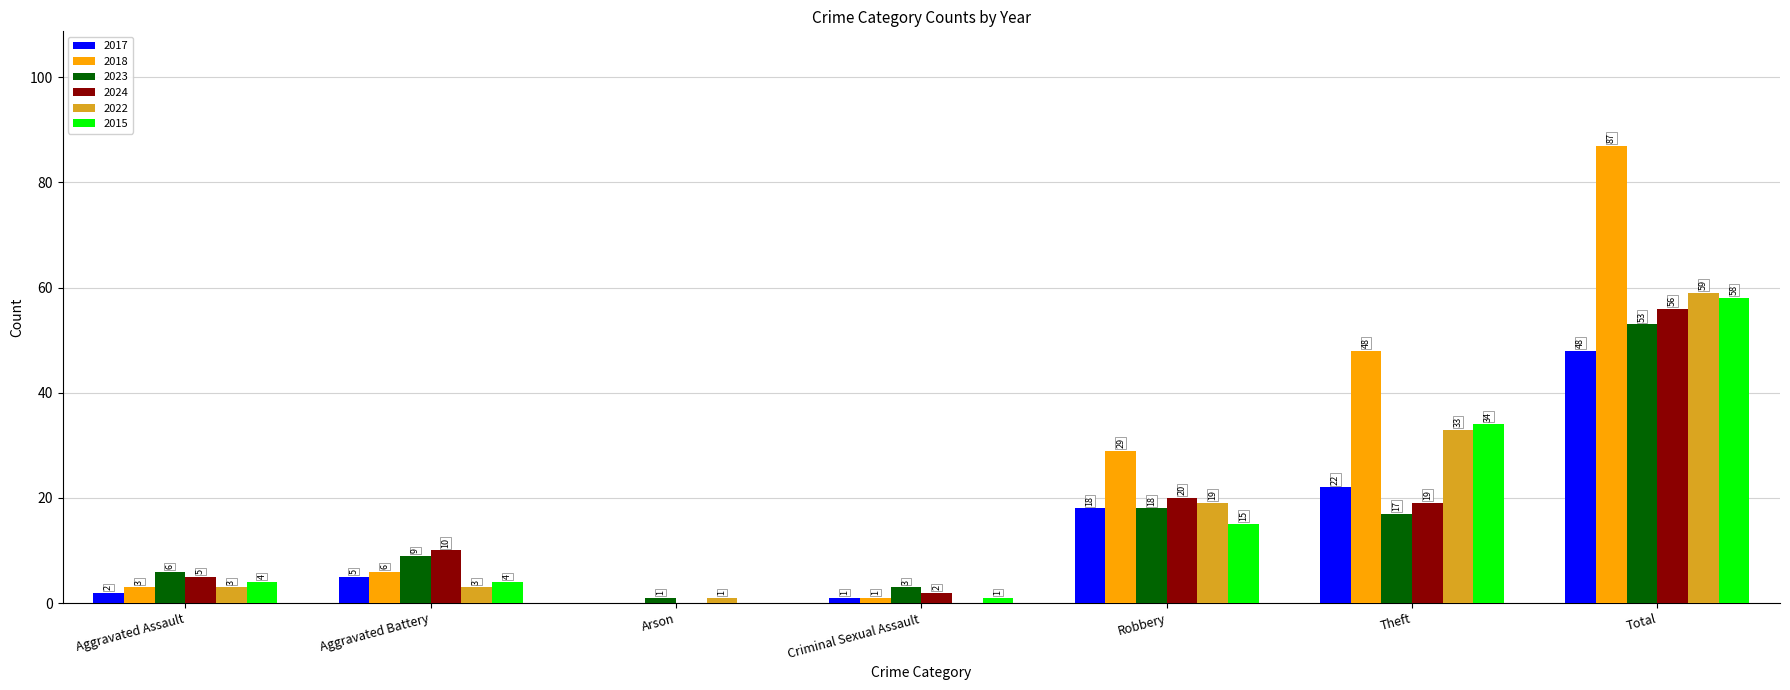

What is the average value of the 2022 series?

17